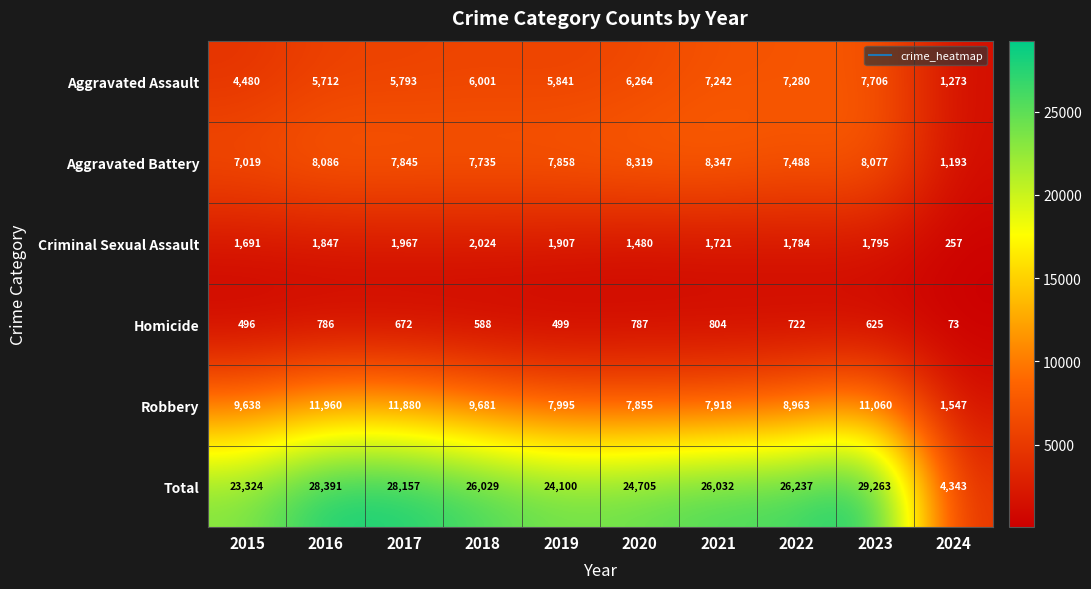

What is the greatest value displayed?

29263